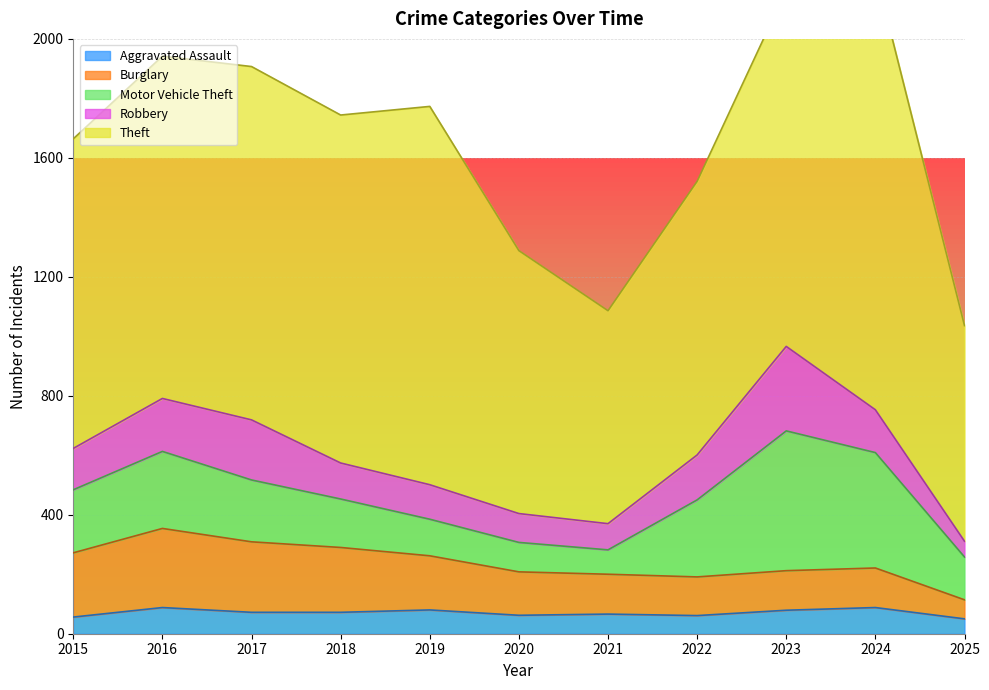

How many interior local peaks does the Aggravated Assault series have?

4